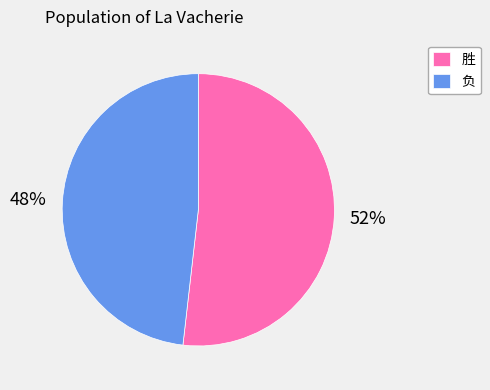

Approximately how many times larger is the value at 负 compared to 胜?

0.9